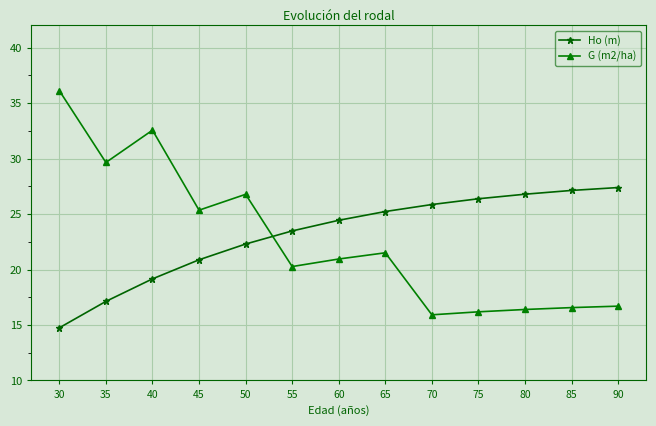

What is the value of the Ho (m) point at the 13th from the left?

27.4